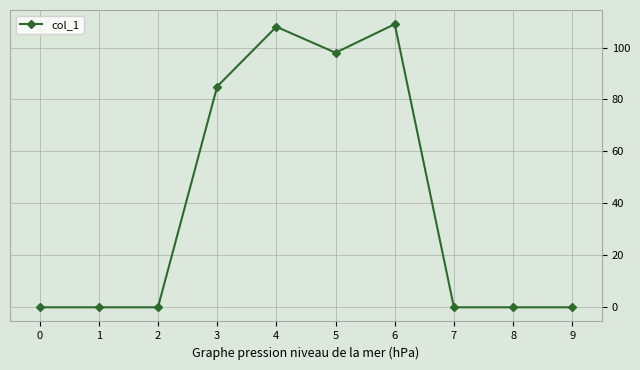

Is it true that the value at 4 is 50?

False